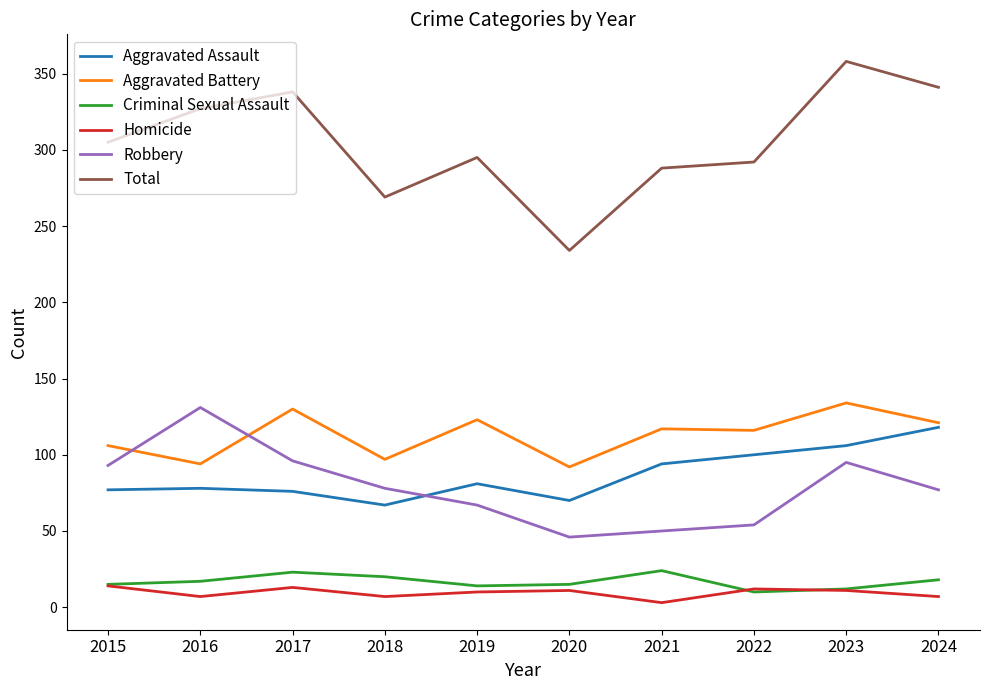

What are all the series names shown in the legend?

Aggravated Assault, Aggravated Battery, Criminal Sexual Assault, Homicide, Robbery, Total